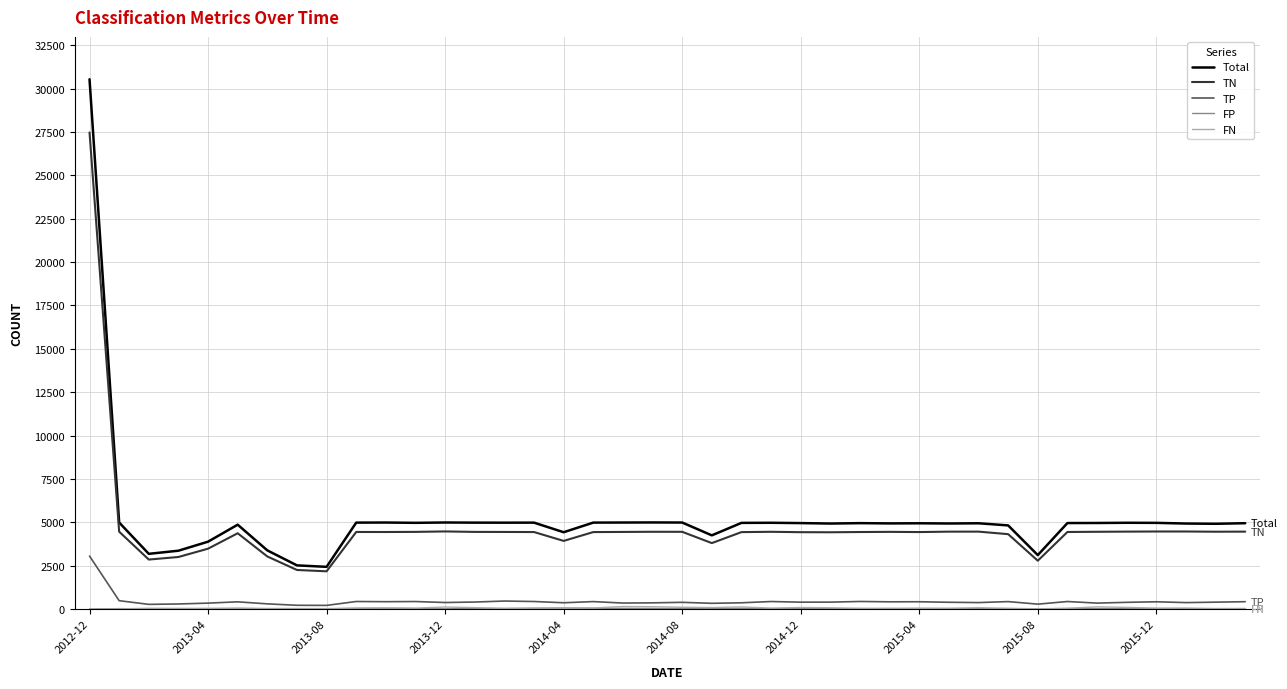

True or false: TN and TP intersect in this chart.

False